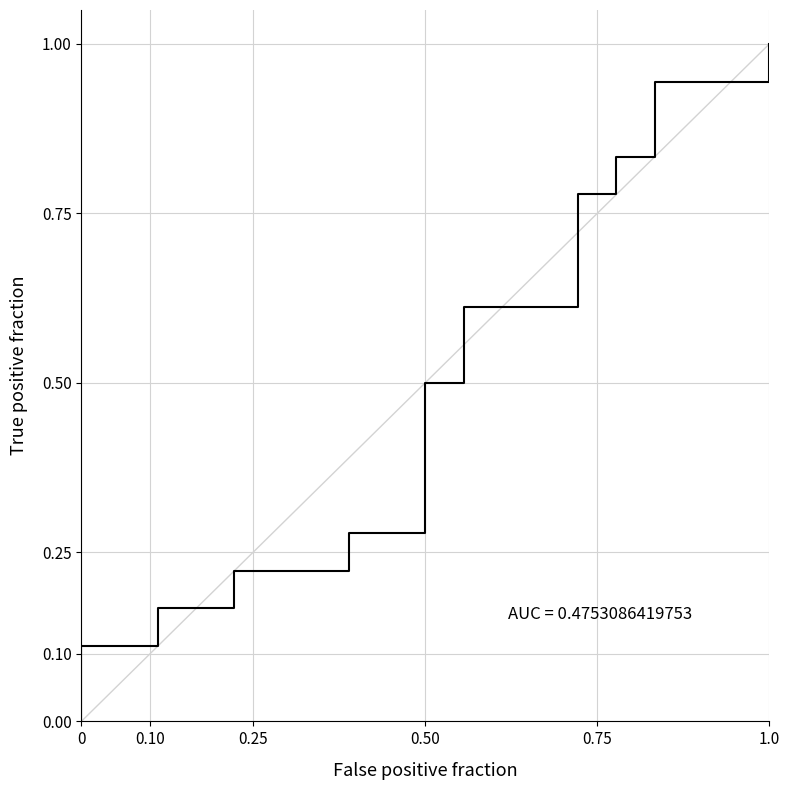

How many values are above zero?

37